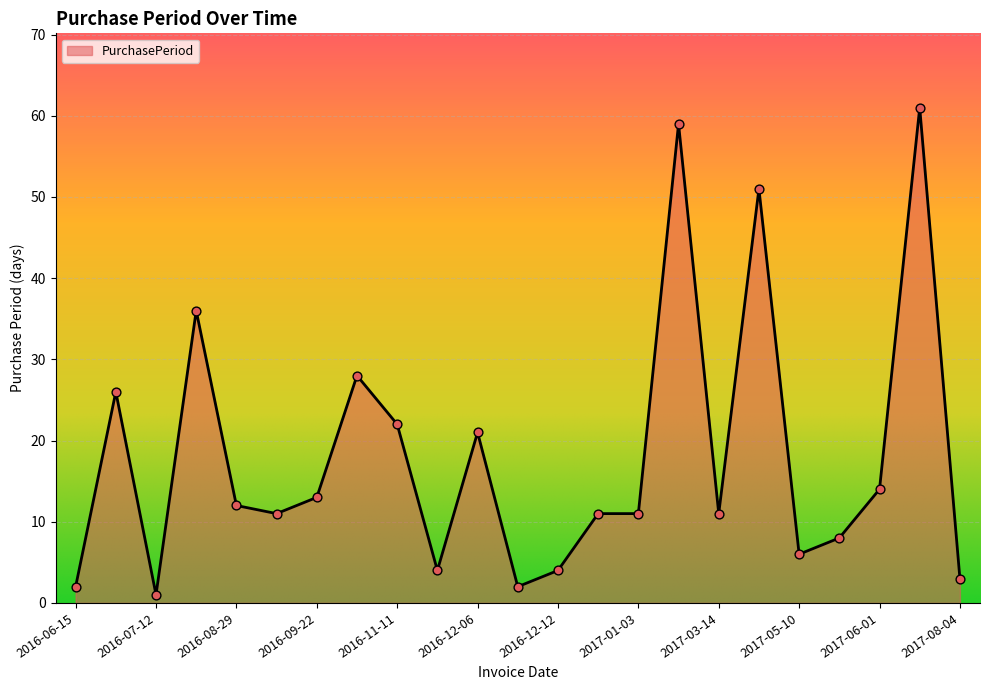

What is the maximum value shown in the chart?

61